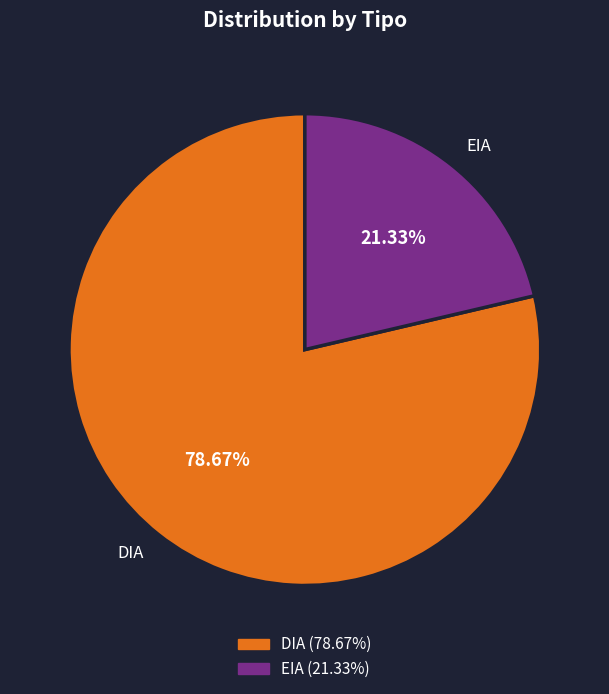

Rank the categories by value from lowest to highest.

EIA, DIA